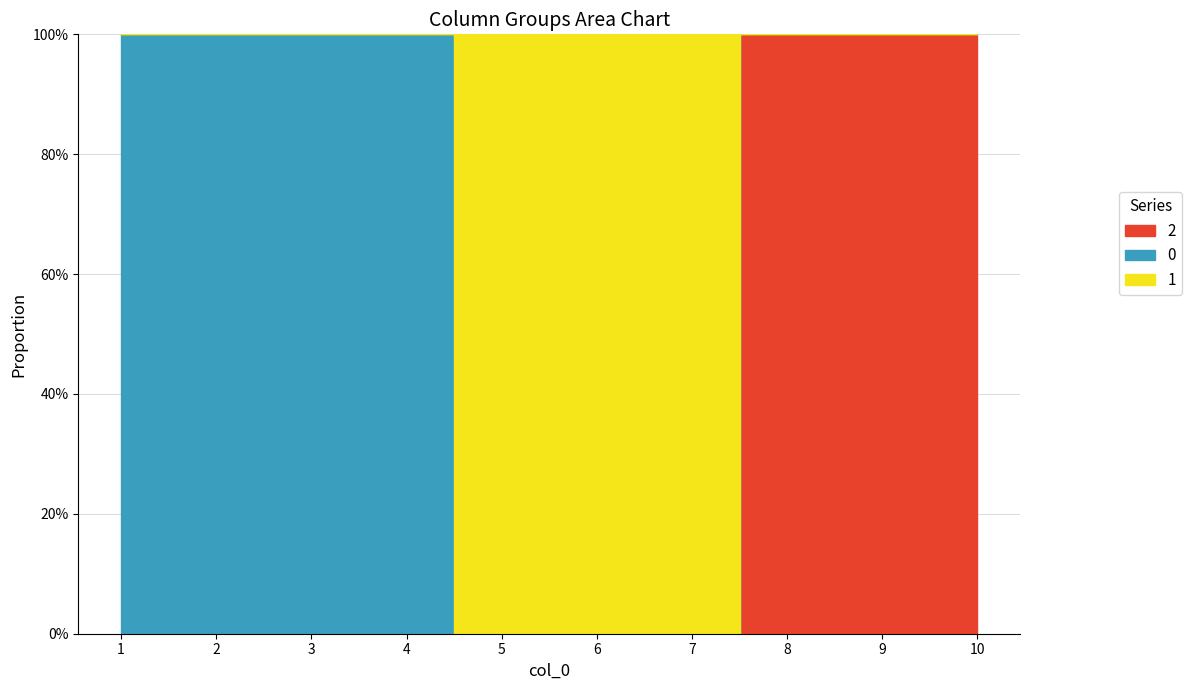

Which has a higher value, 6 or 8?

8